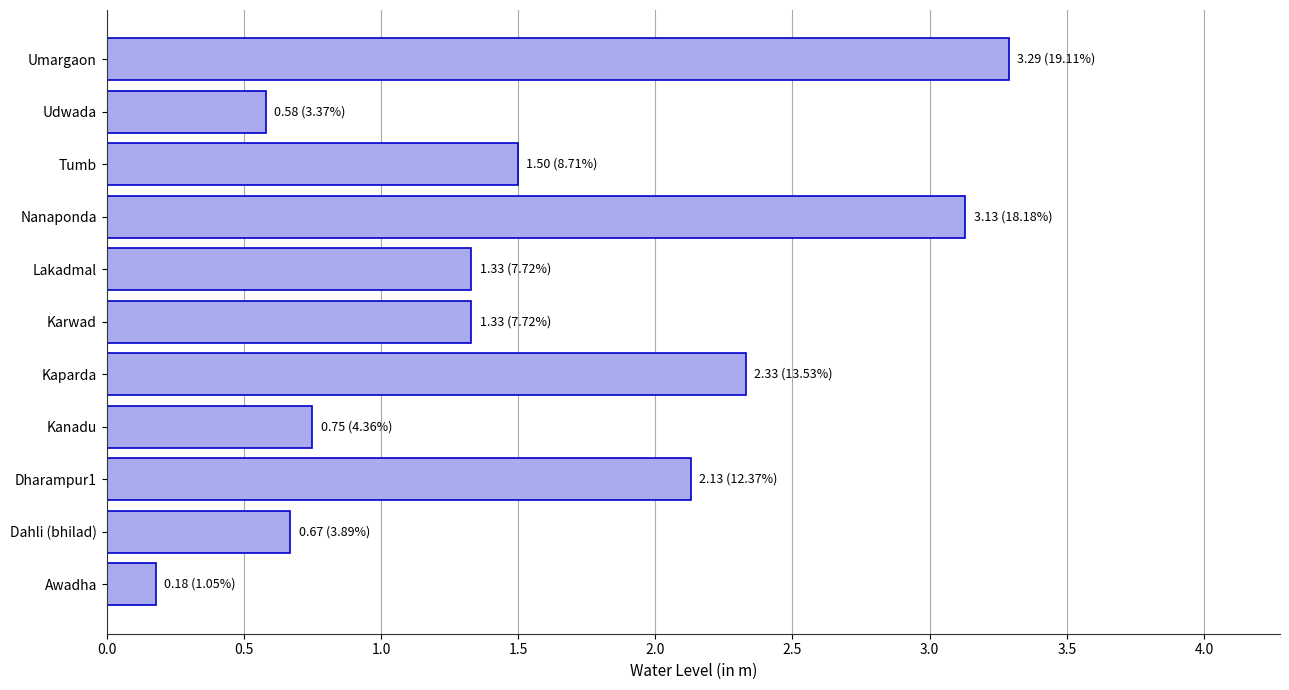

Which label corresponds to the largest value in the chart?

Umargaon